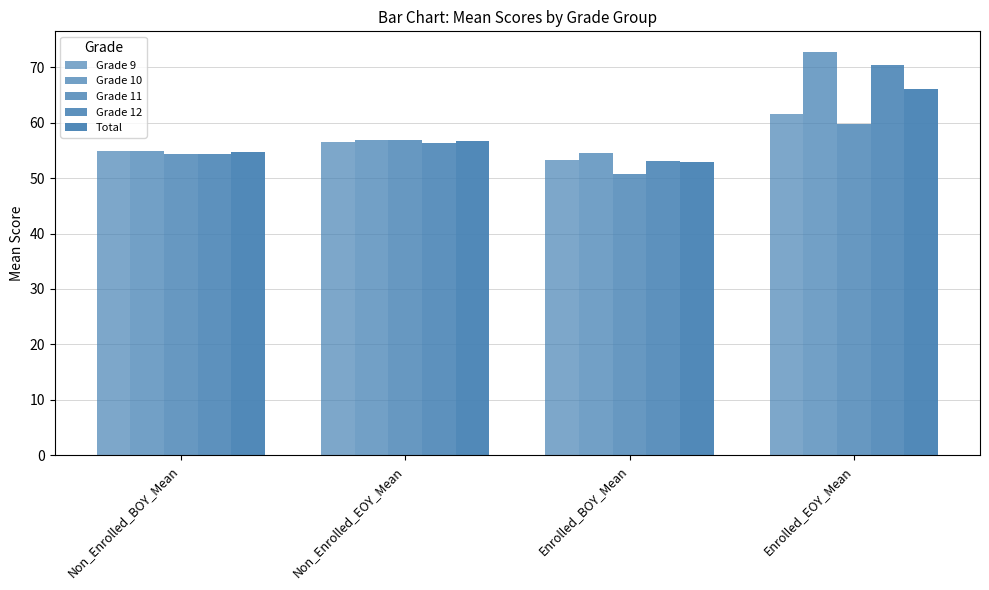

Which category has the highest value in the Grade 9 series?

Enrolled_EOY_Mean